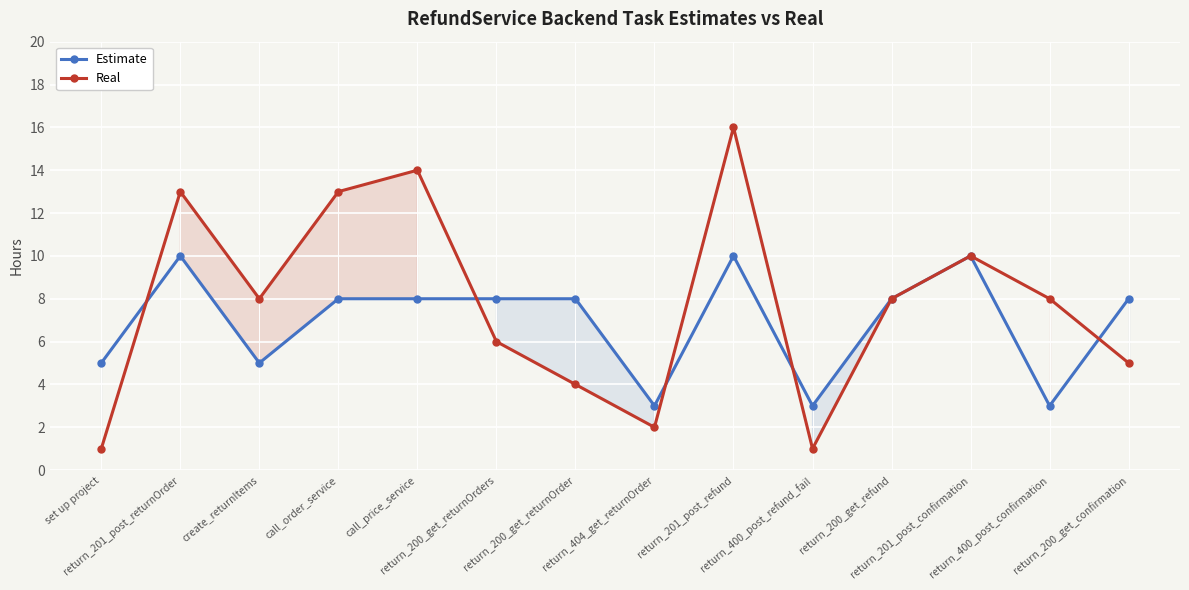

At which label is Real closest to 8?

create_returnItems